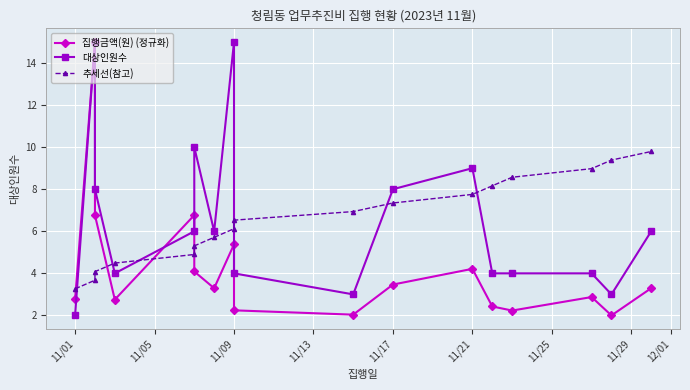

How many lines are shown in the chart?

3